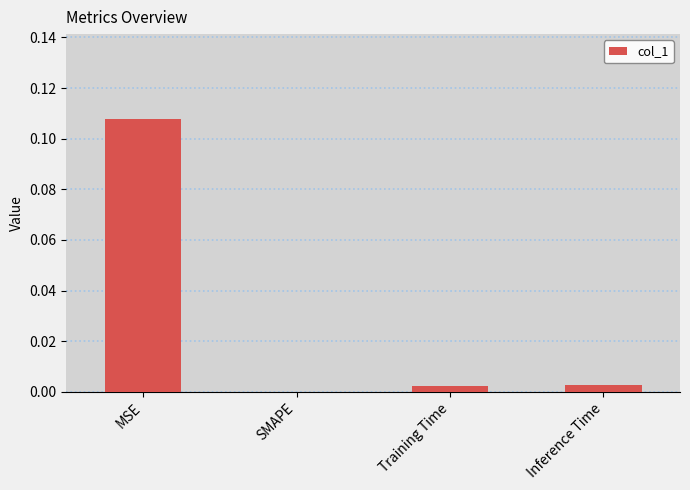

The chart shows a value of 0.0 at SMAPE. True or false?

True